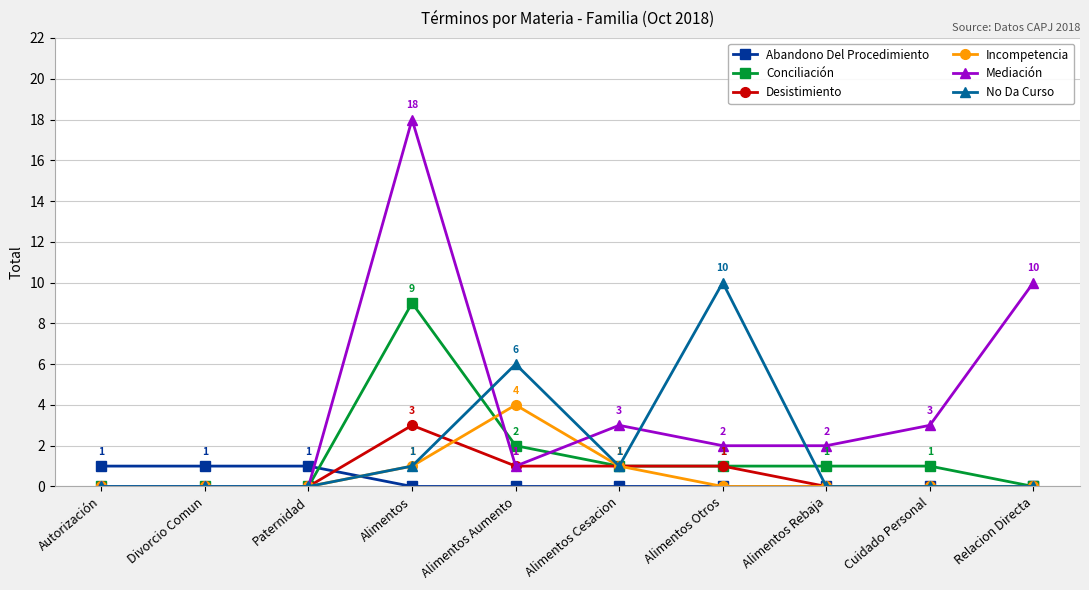

What is the average value of the Incompetencia series?

1